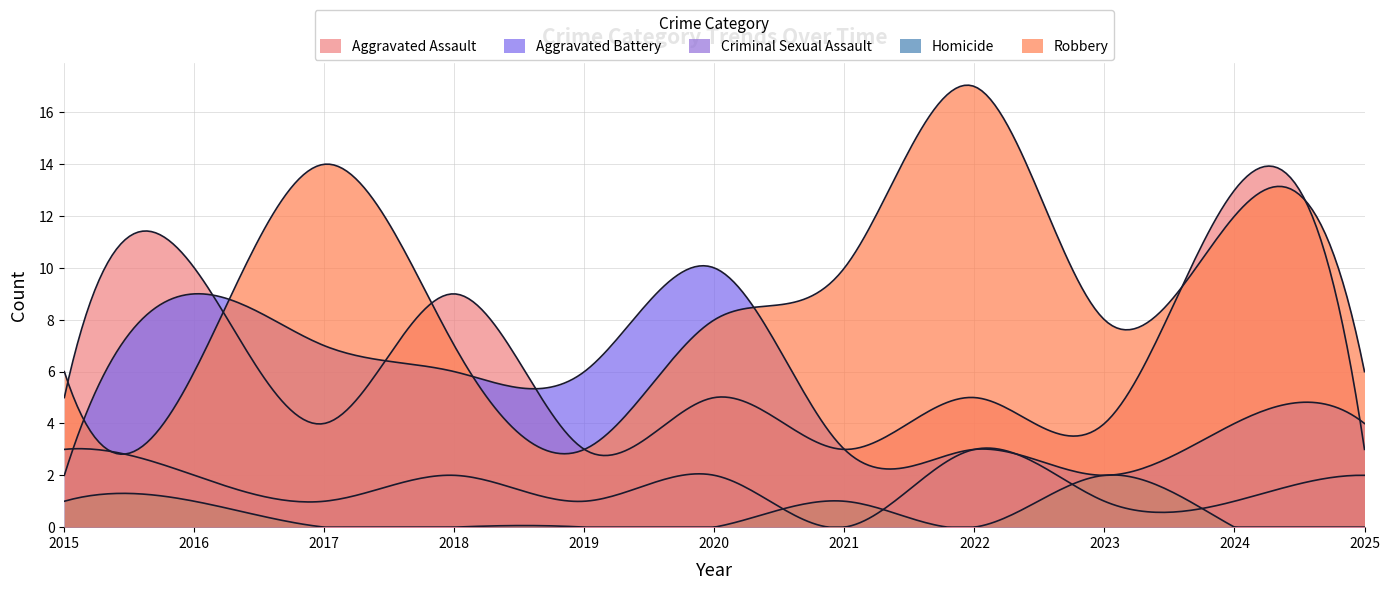

How many lines are shown in the chart?

5